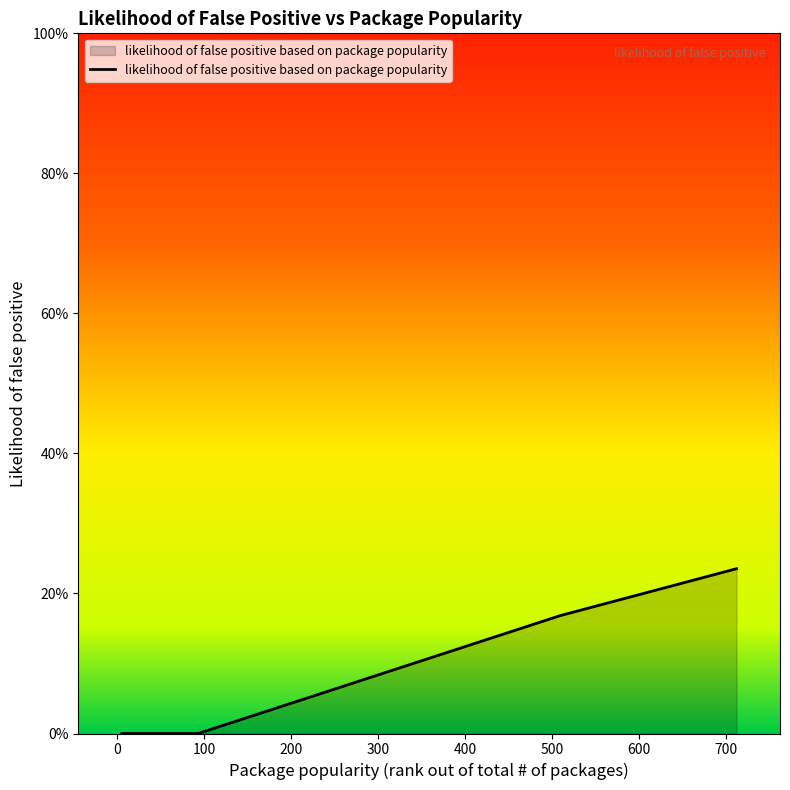

Is this an area chart (filled region under the line)?

Yes